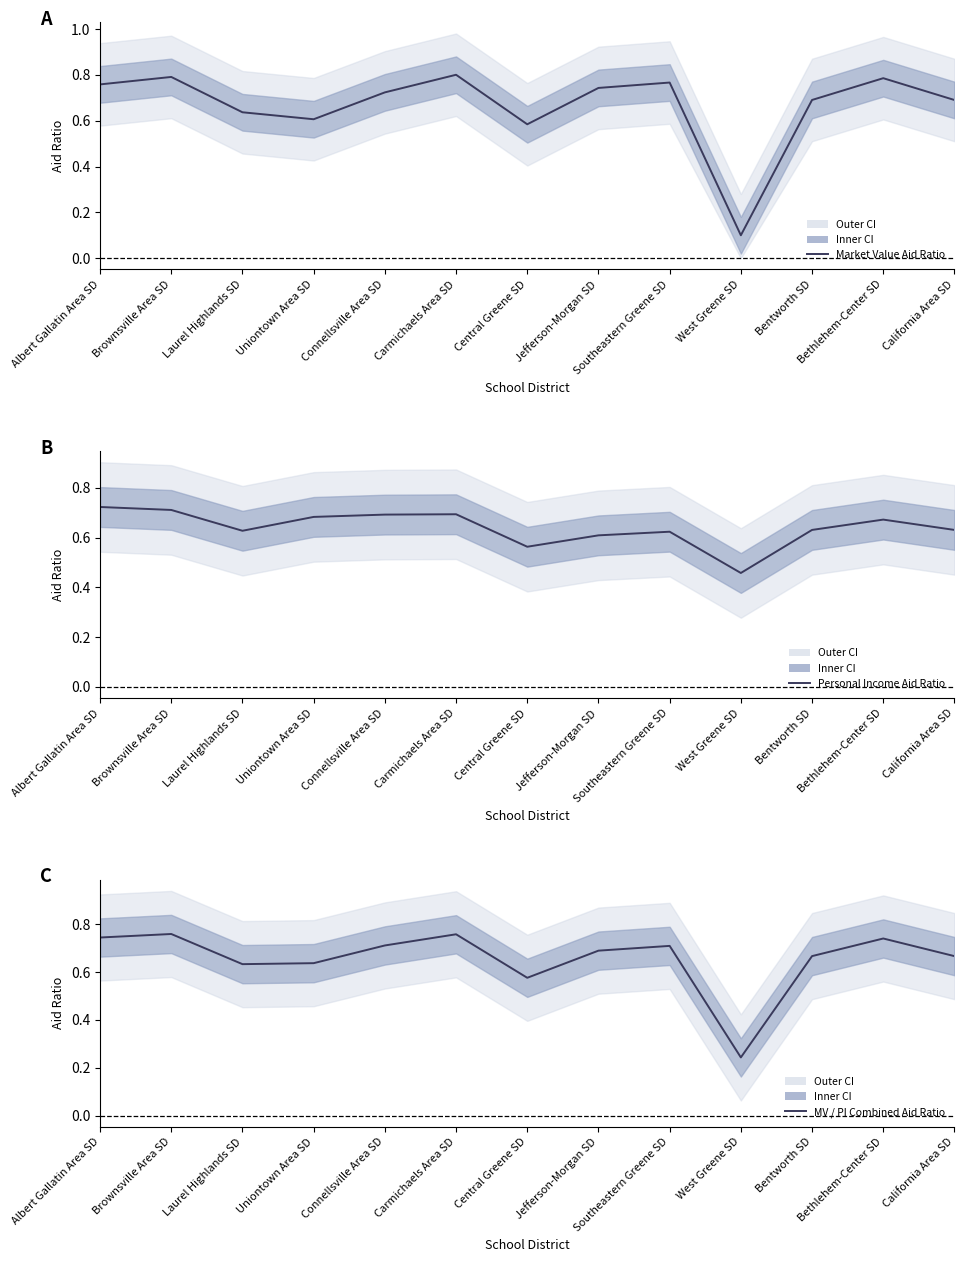

What is the lowest value of the Market Value Aid Ratio series?

0.1